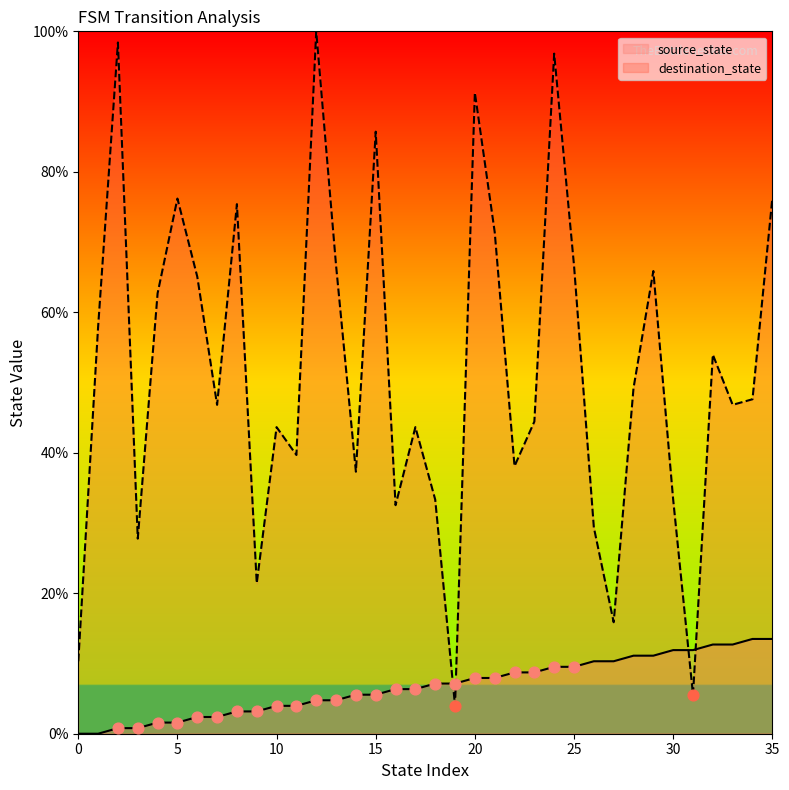

At which category is the sum across all series the highest?

24